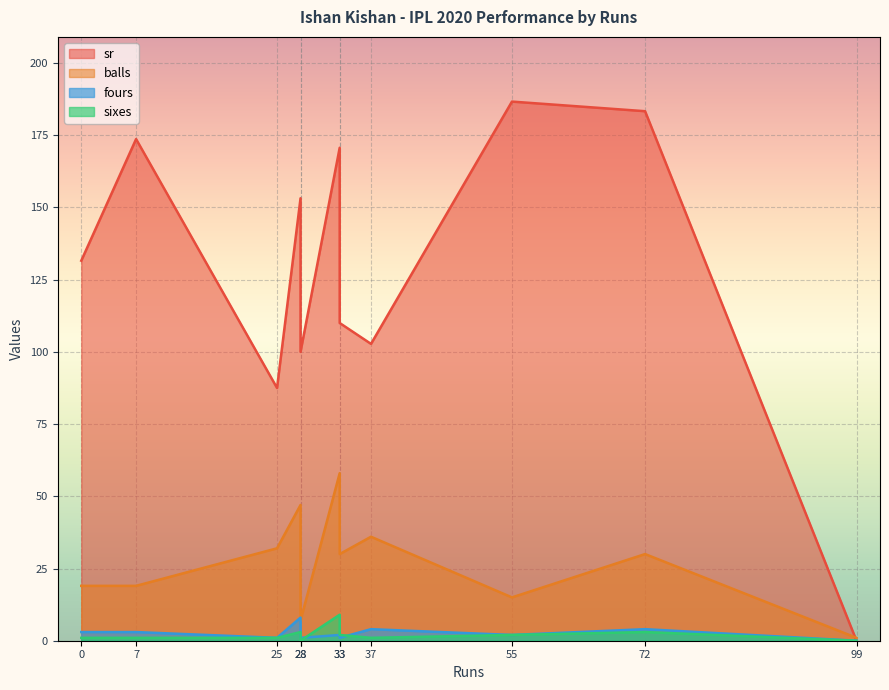

How many interior local peaks does the sr series have?

4